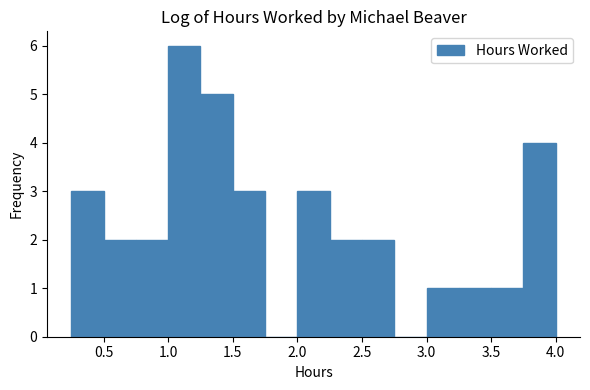

Reading left to right, transcribe this chart: for each bar, give the range it covers on the x-axis and its height. The values are not printed on the chart, so give them approximately, as read against the axis.

0.25 to 0.50: 3
0.50 to 0.75: 2
0.75 to 1.00: 2
1.00 to 1.25: 6
1.25 to 1.50: 5
1.50 to 1.75: 3
1.75 to 2.00: 0
2.00 to 2.25: 3
2.25 to 2.50: 2
2.50 to 2.75: 2
2.75 to 3.00: 0
3.00 to 3.25: 1
3.25 to 3.50: 1
3.50 to 3.75: 1
3.75 to 4.00: 4